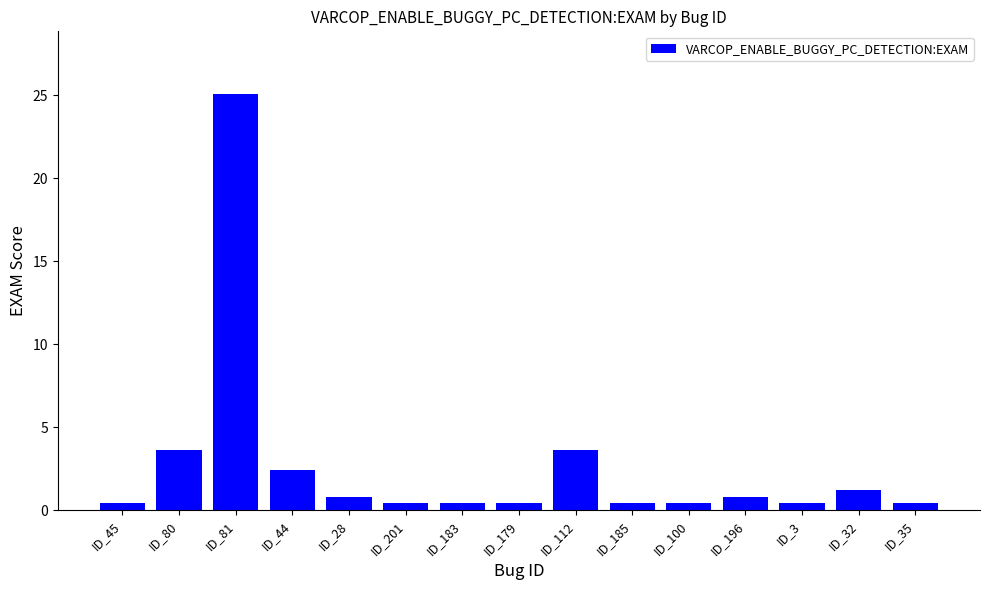

What is the sum of all values?

40.9